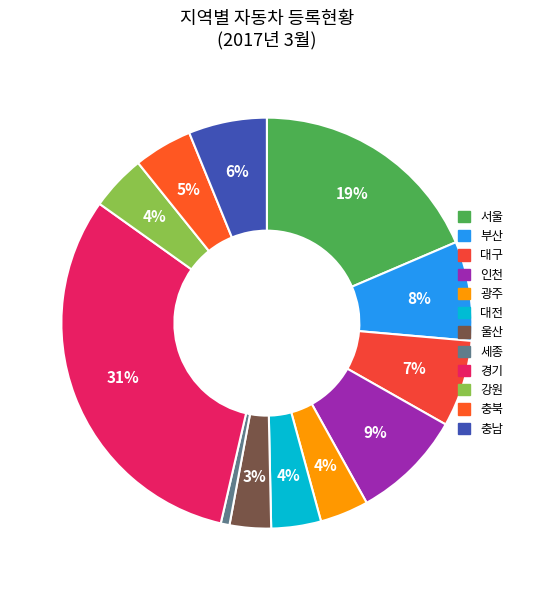

To the nearest percent, what percentage of the pie is 서울?

19%